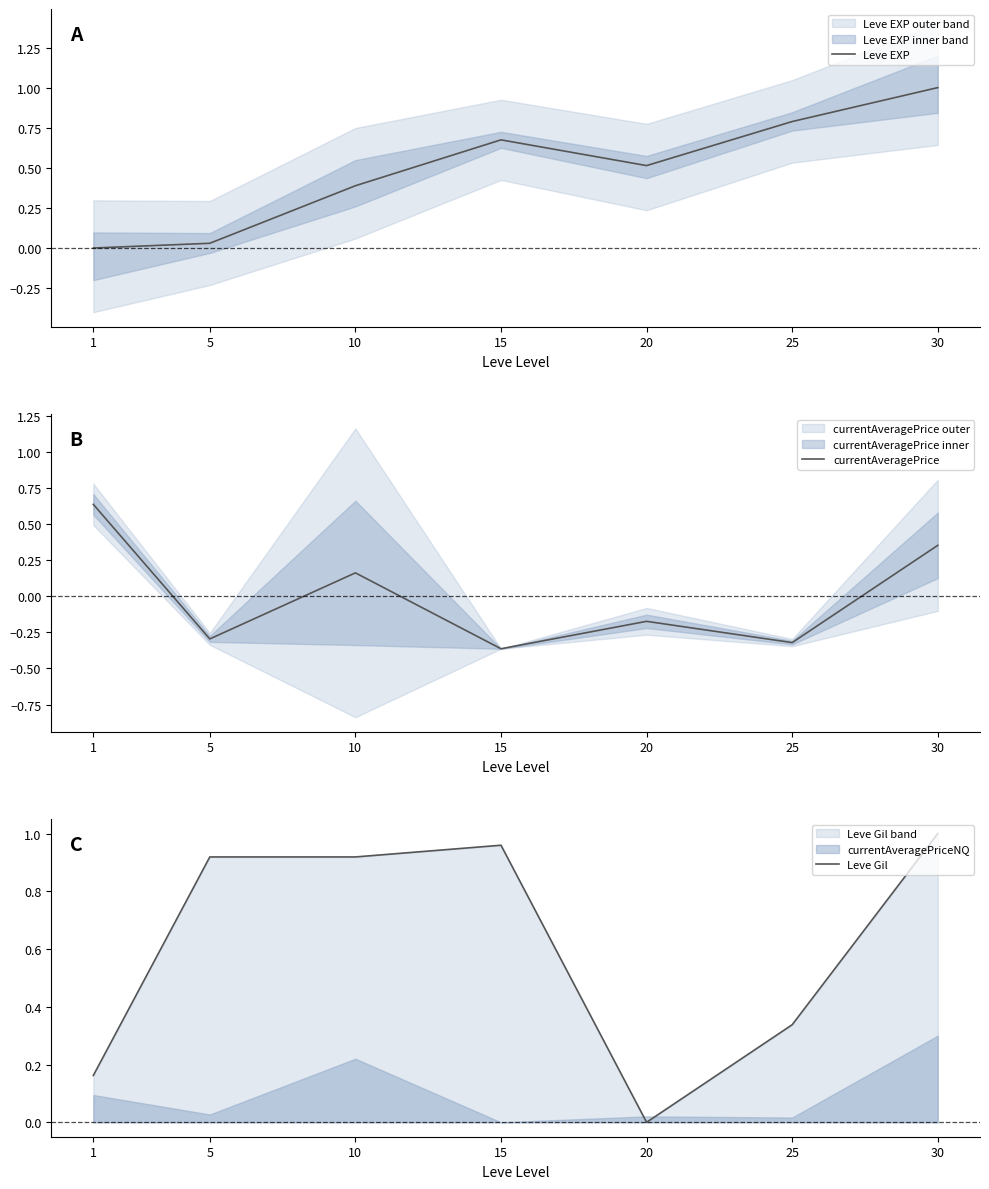

Reading left to right, extract all data points from this chart.

Leve EXP: 0.0	0.0	0.4	0.7	0.5	0.8	1.0
currentAveragePrice: 0.6	-0.3	0.2	-0.4	-0.2	-0.3	0.4
Leve Gil: 0.2	0.9	0.9	1.0	0.0	0.3	1.0